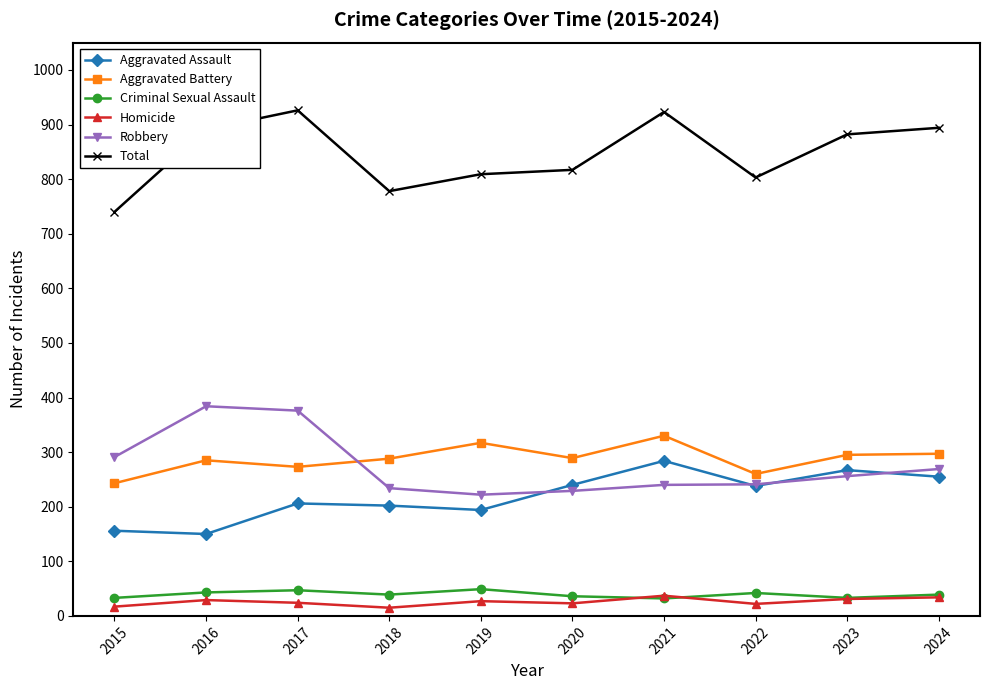

How many data points does each series have?

10